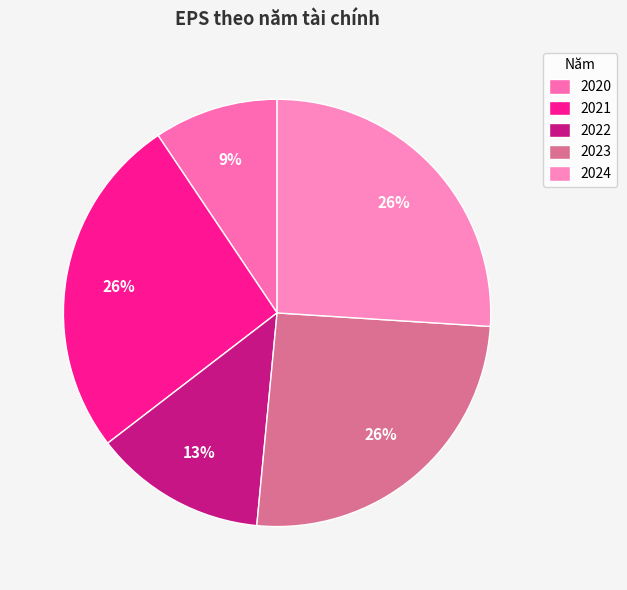

To the nearest percent, what percentage of the pie is 2021?

26%